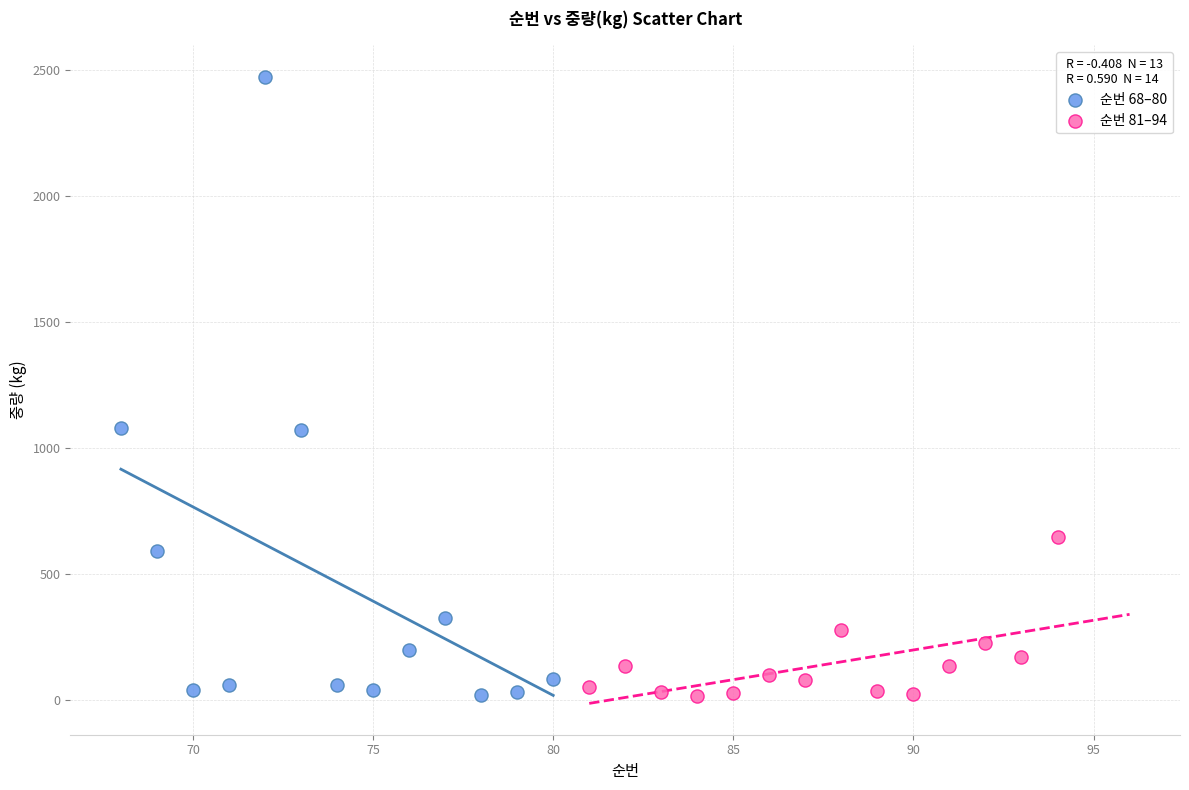

Which series has the largest Y range (max minus min)?

순번 68–80